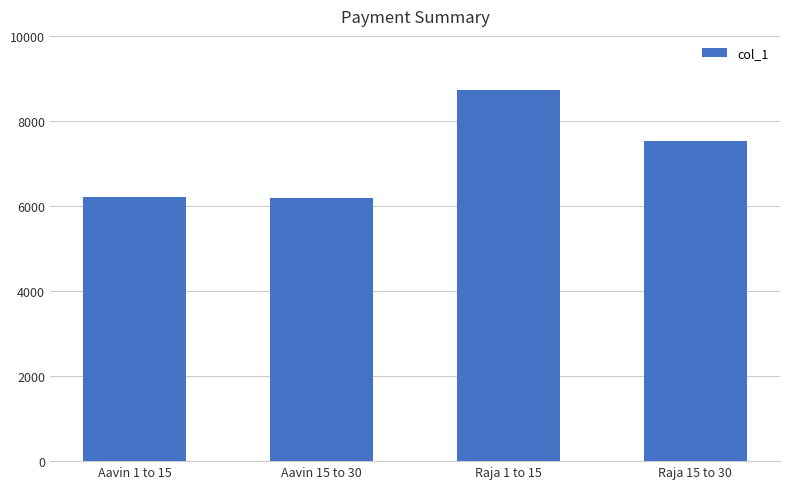

How many distinct data groups are displayed?

1